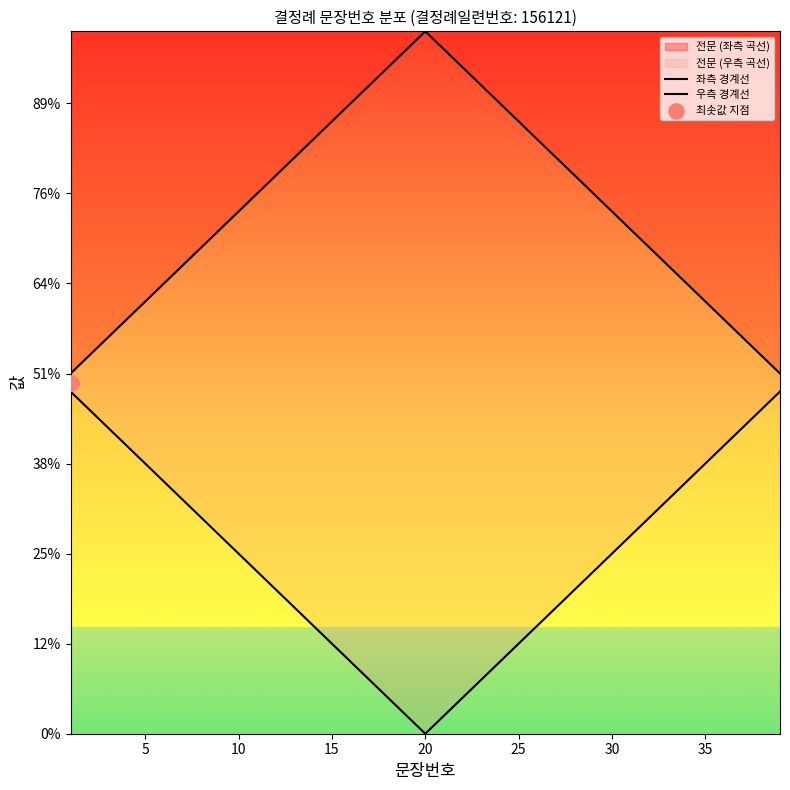

Which series contains the highest Y value?

좌측 경계선